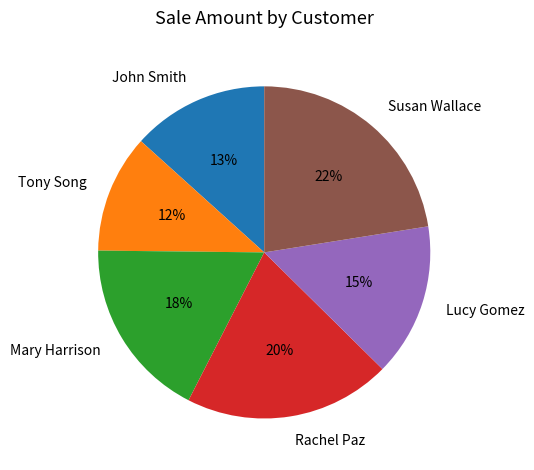

The Mary Harrison slice represents 25% of the pie. True or false?

False